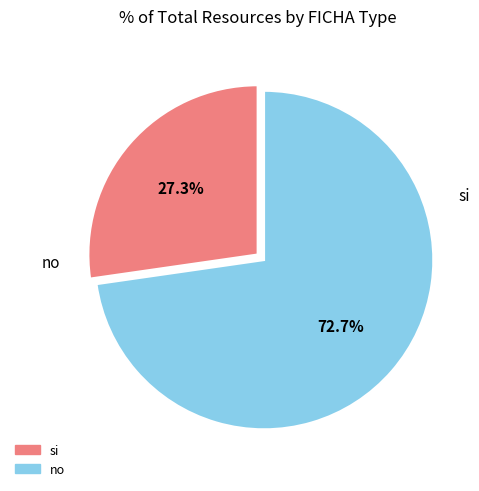

Rank the categories by value from highest to lowest.

no, si